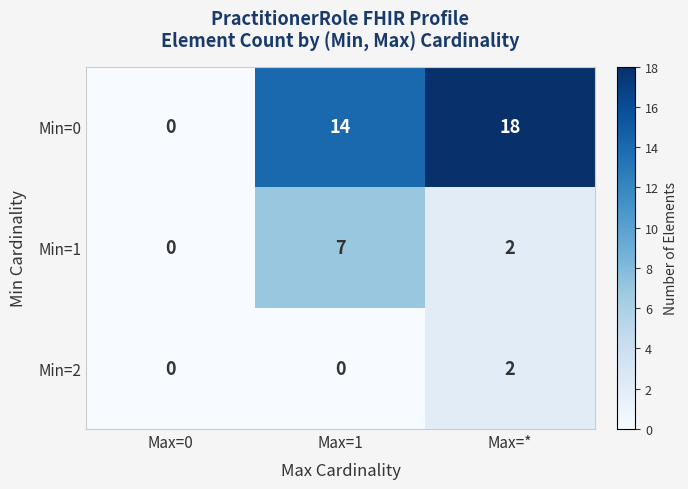

Rank the series at Max=1 from lowest to highest value.

Min=2, Min=1, Min=0